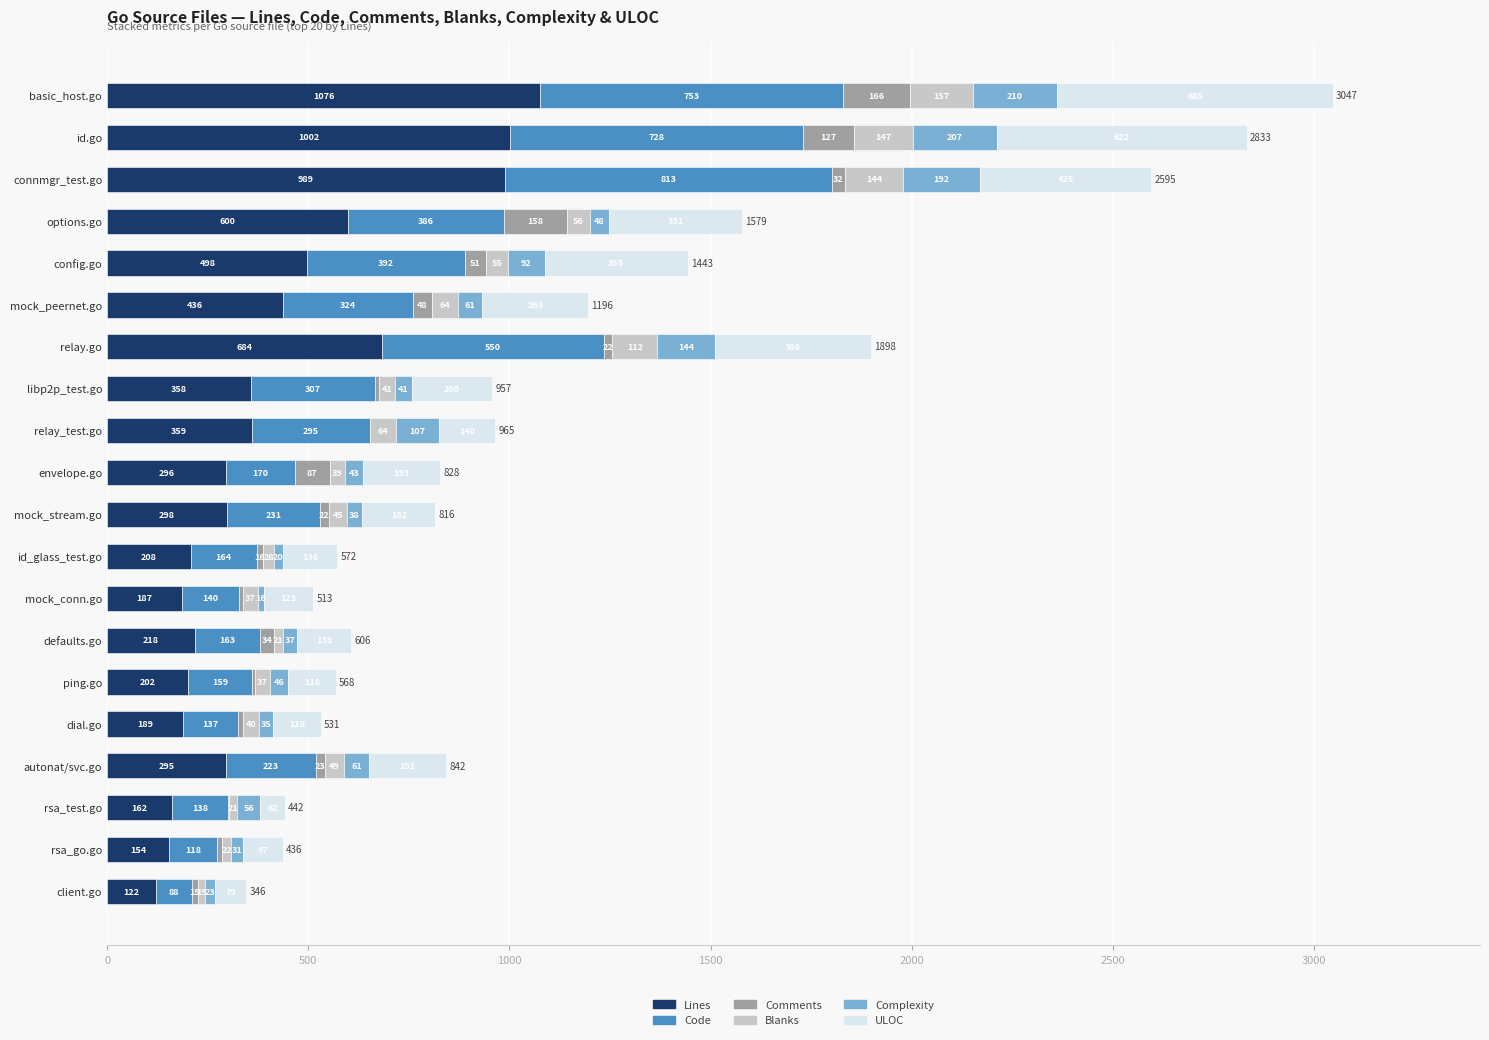

Which category has the highest value in the Lines series?

basic_host.go